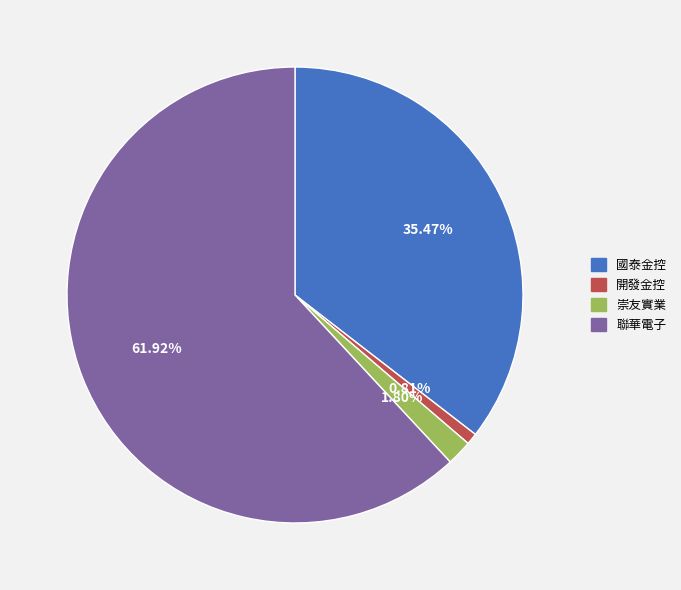

How many segments does this pie chart have?

4